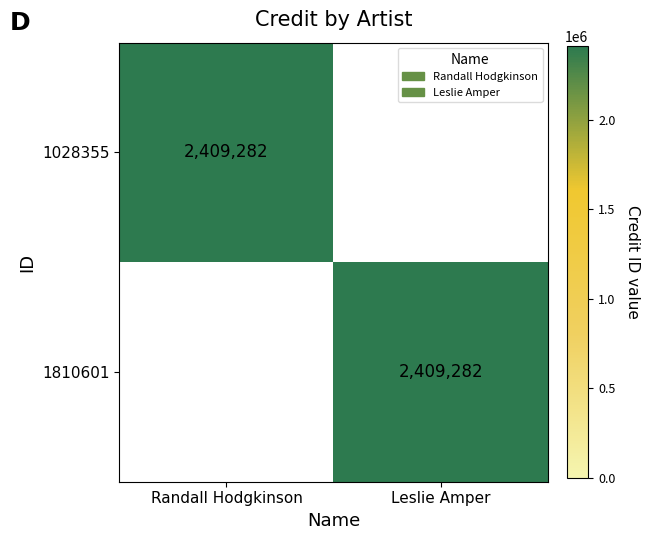

Is it true that 1028355 equals 558675 at Randall Hodgkinson?

False